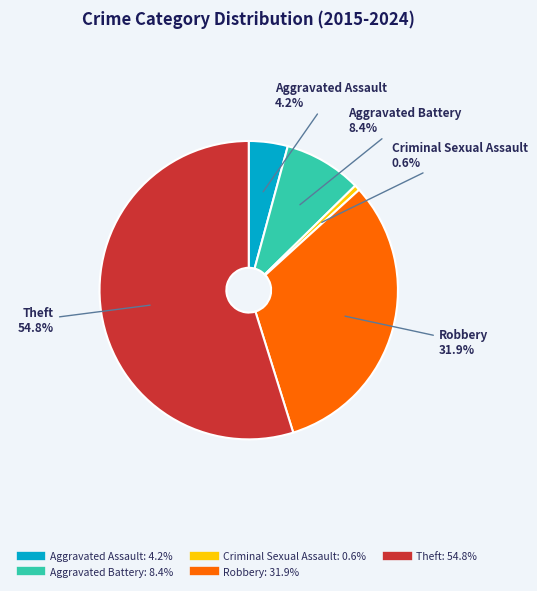

Is there a majority slice in this chart?

Yes